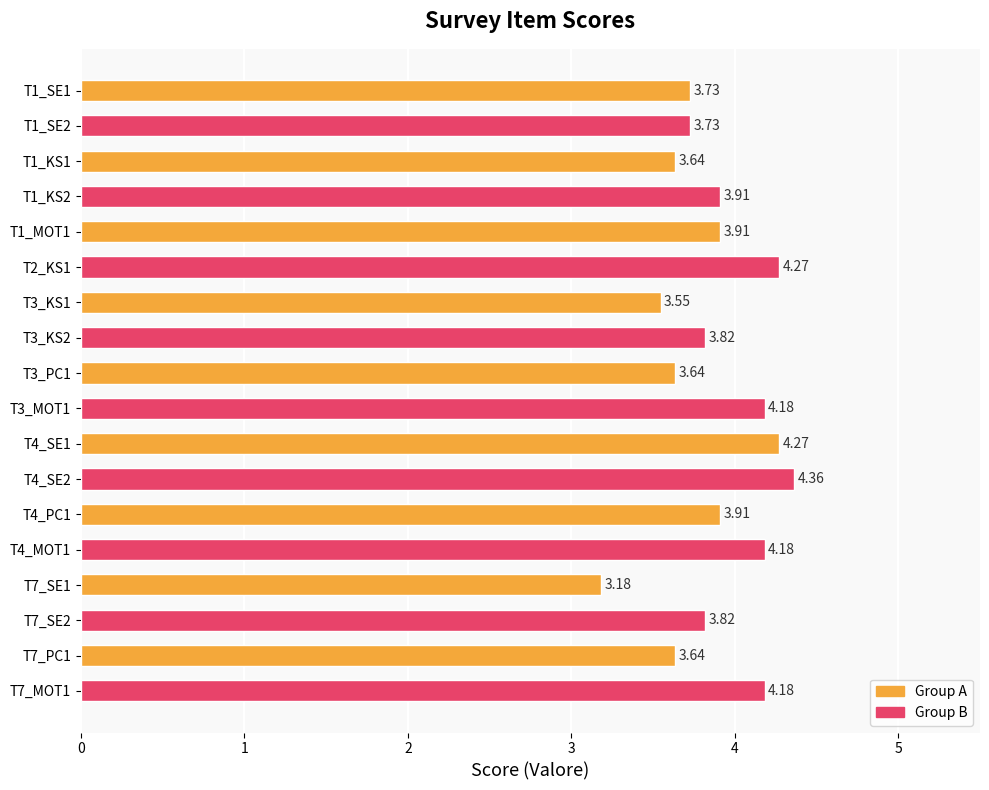

What is the sum of all values?

69.9